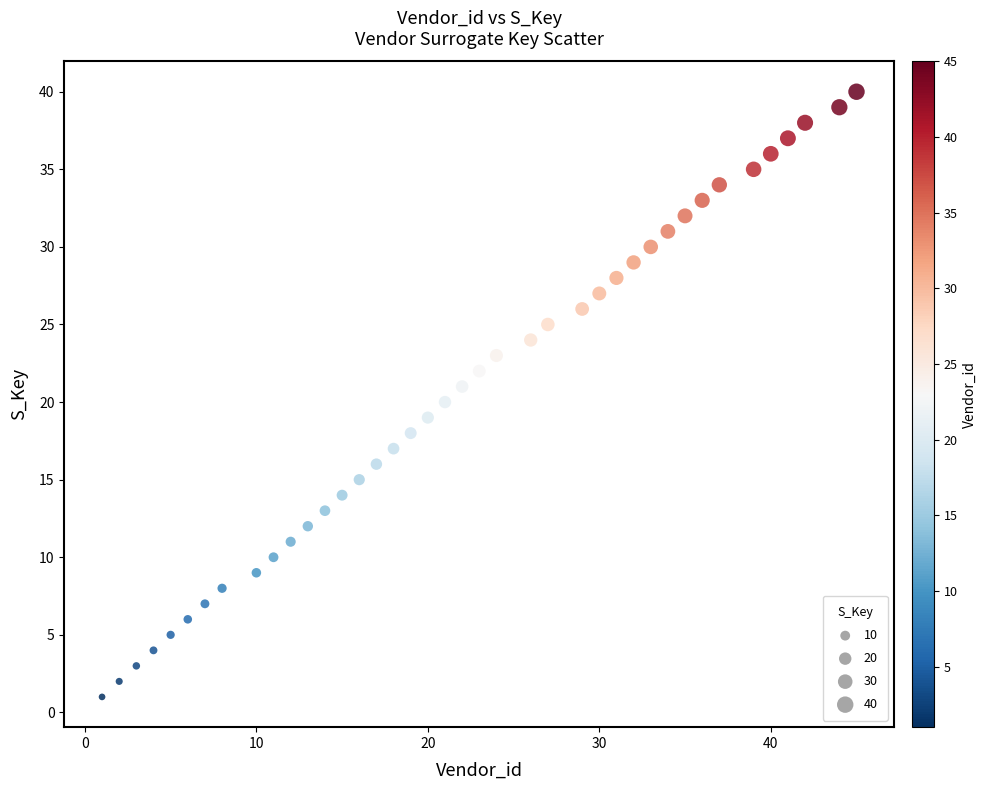

What is the range of Y values (max minus min)?

39